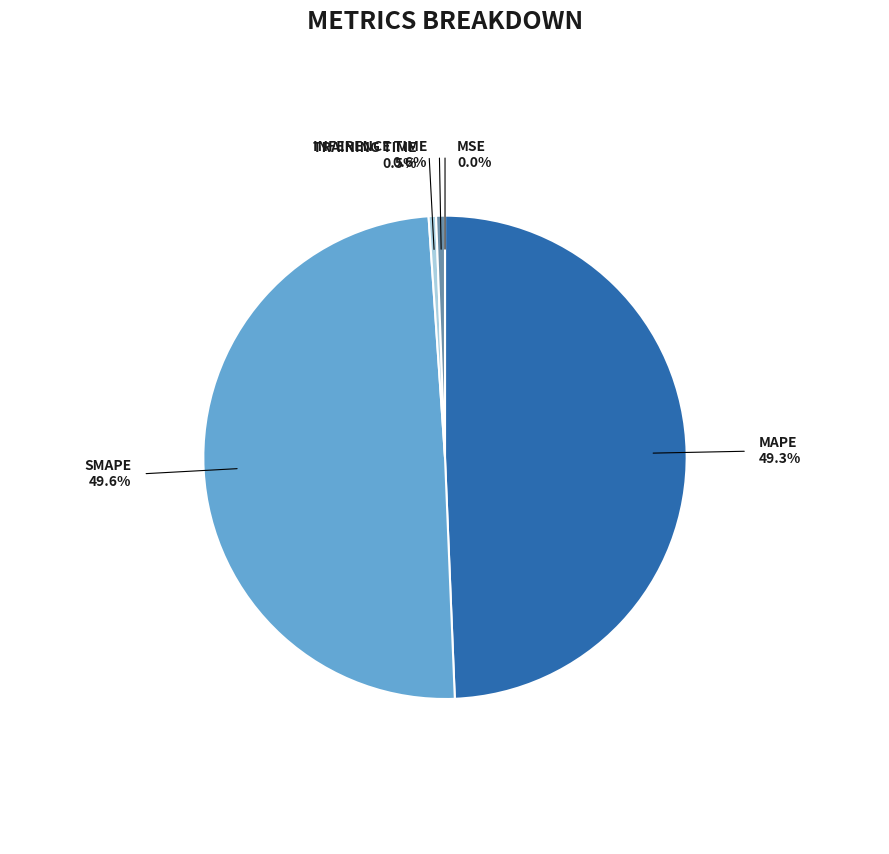

True or false: Inference Time accounts for 1% of the total.

True